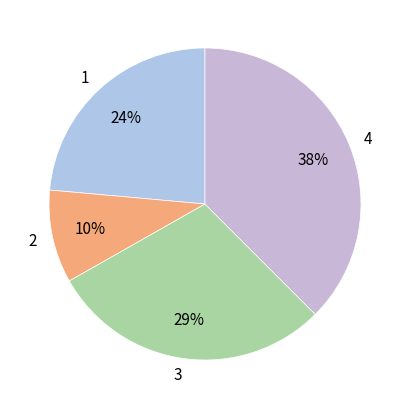

To the nearest percent, what is the difference between the largest and smallest slice percentages?

28%